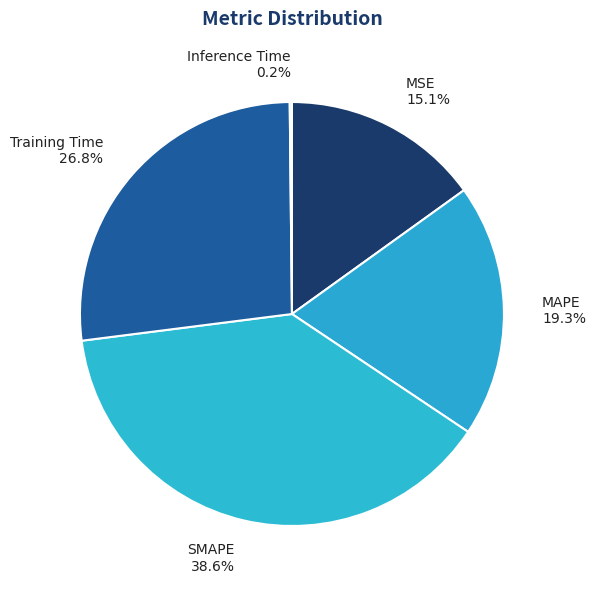

Is there any slice that represents more than half of the pie?

No